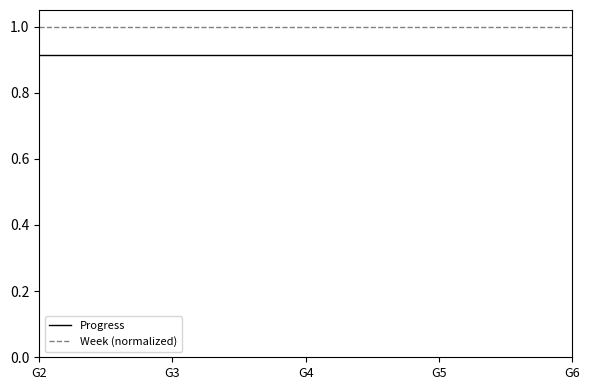

Does the chart have visible grid lines?

No